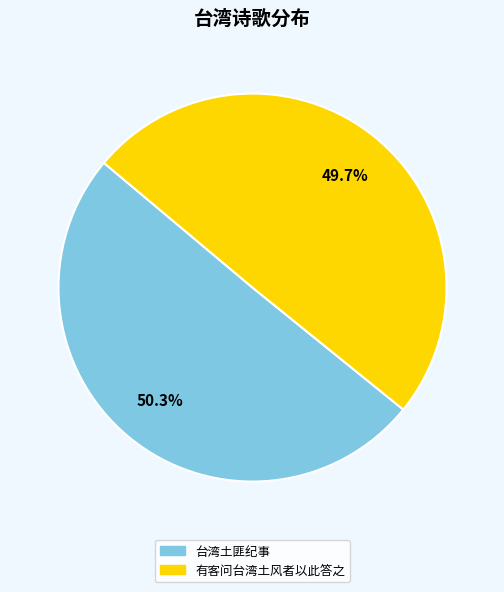

Does 有客问台湾土风者以此答之 account for over 50% of the chart?

No